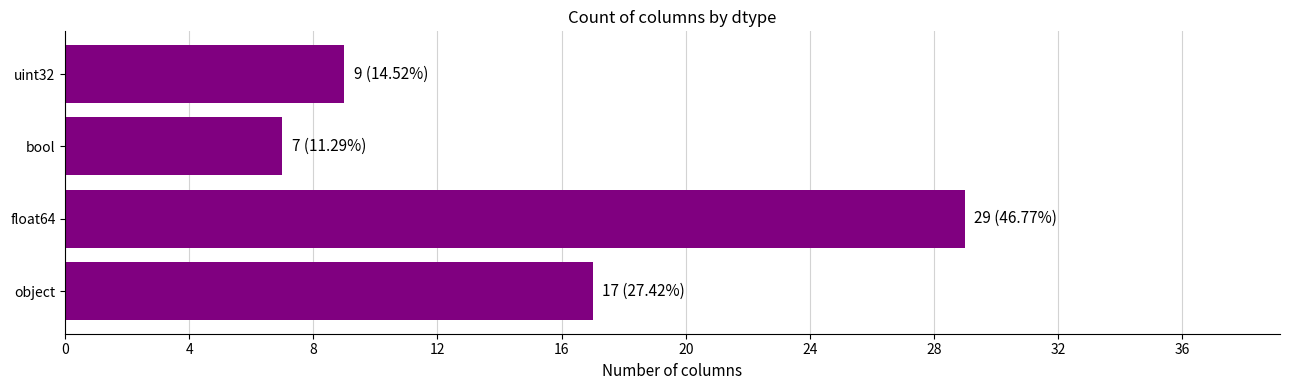

Reading top to bottom, transcribe all the data shown in this chart.

uint32=9	bool=7	float64=29	object=17